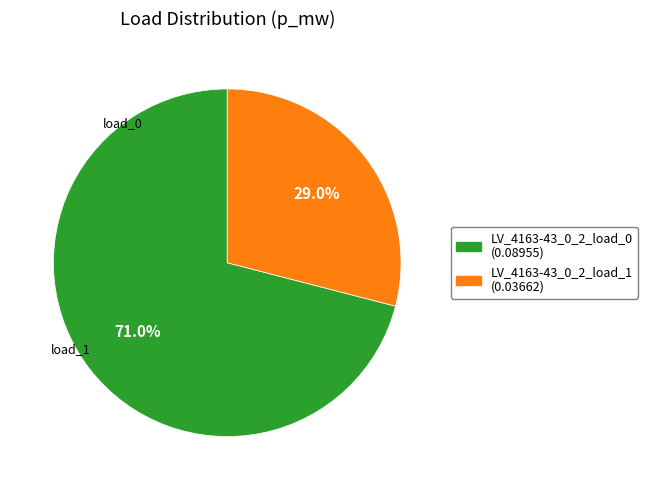

Does any single category account for the majority?

Yes